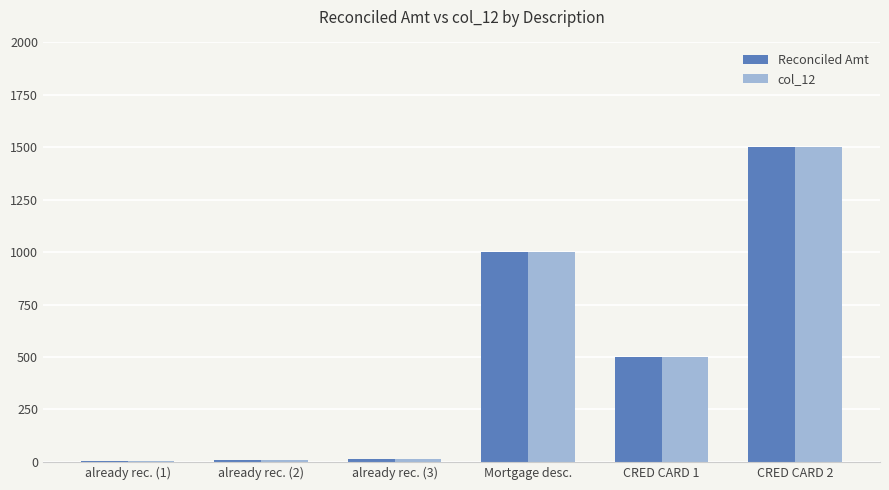

At which label does col_12 reach its peak?

CRED CARD 2